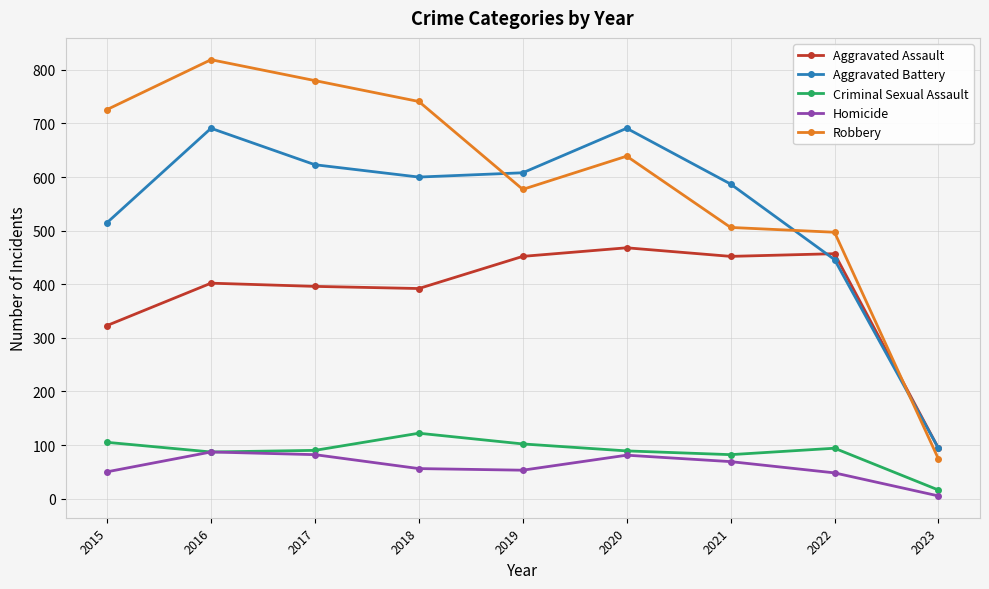

True or false: Robbery and Criminal Sexual Assault cross at least once.

False